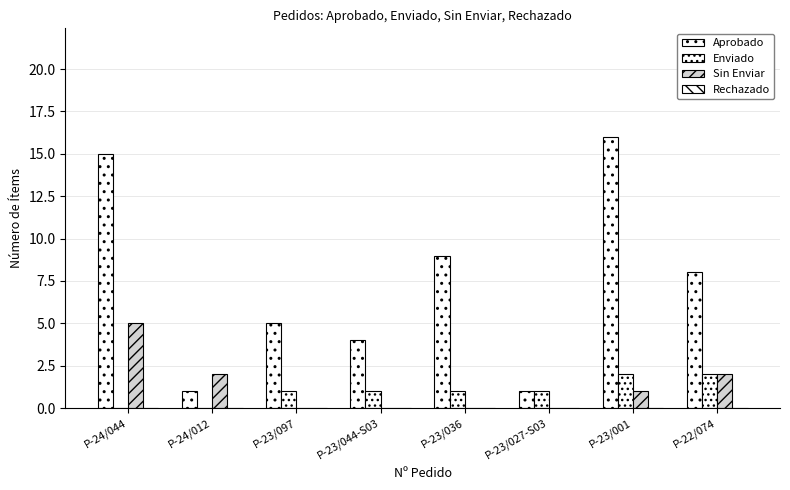

How many categories are shown in the chart?

8